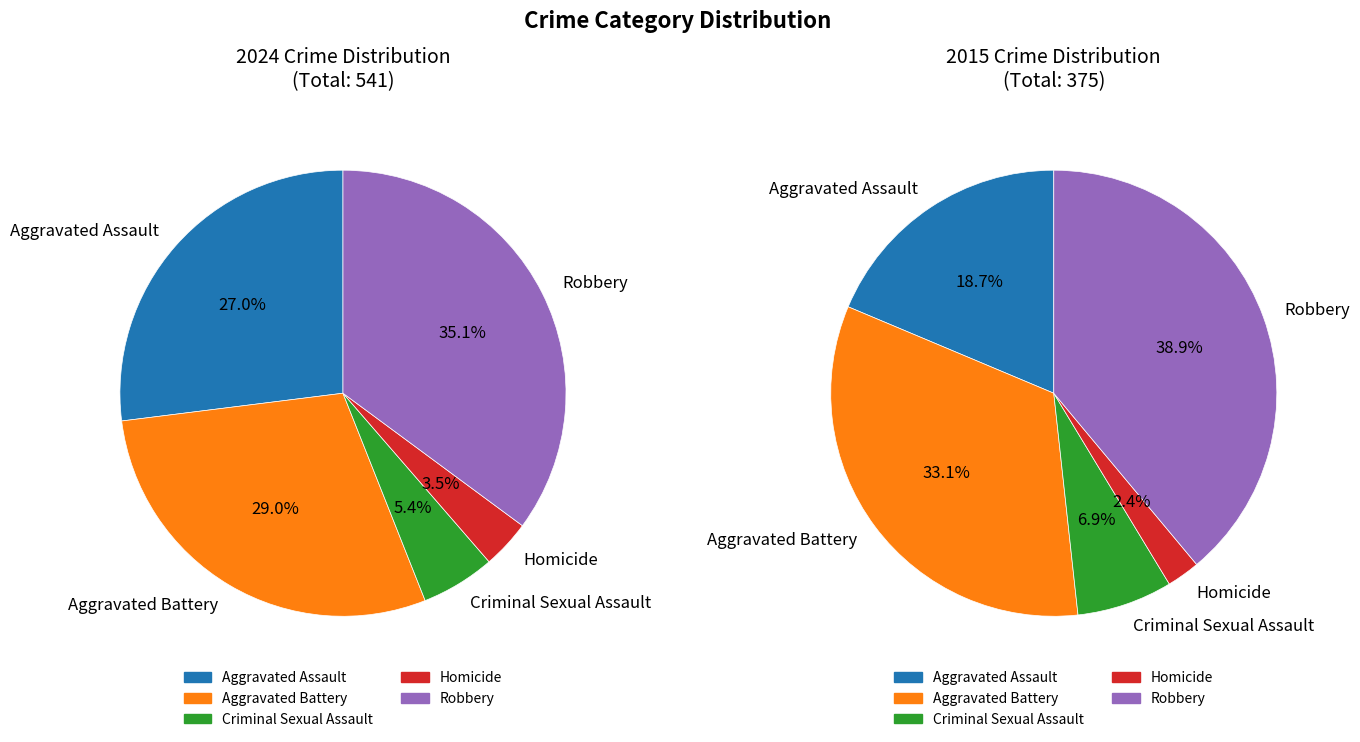

Which category has the biggest portion of the pie?

Robbery